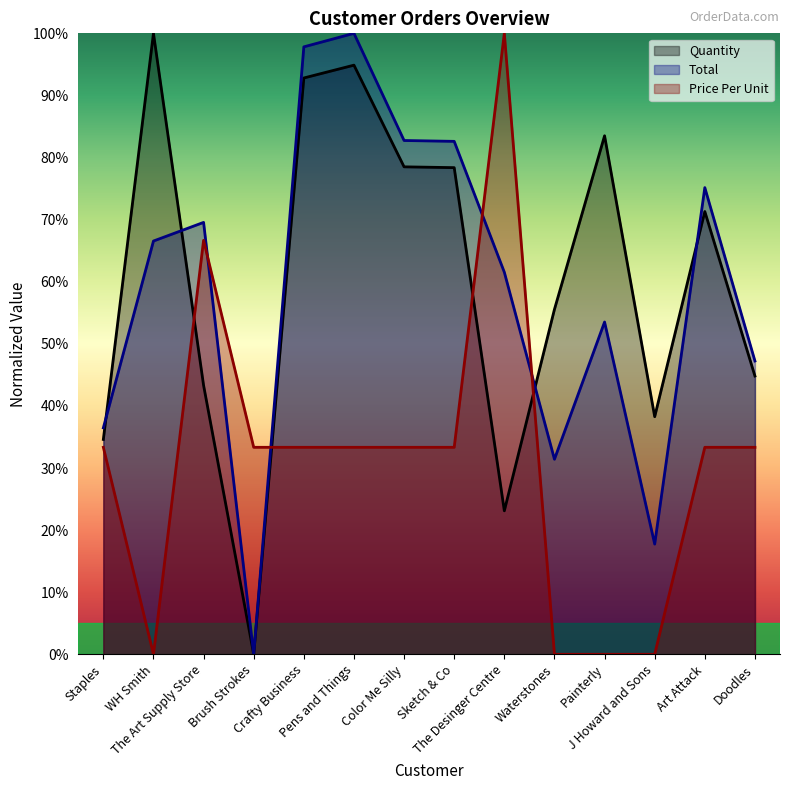

What is the difference between the maximum and minimum values in the Price Per Unit series?

100.0